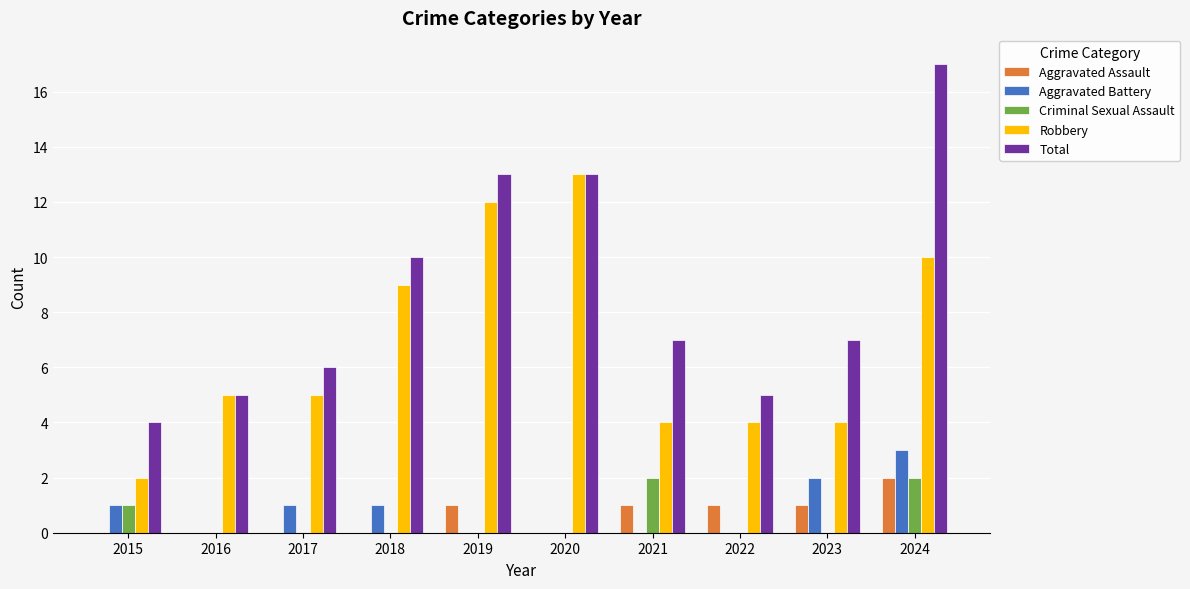

True or false: Criminal Sexual Assault has a value of 0 at 2018.

True